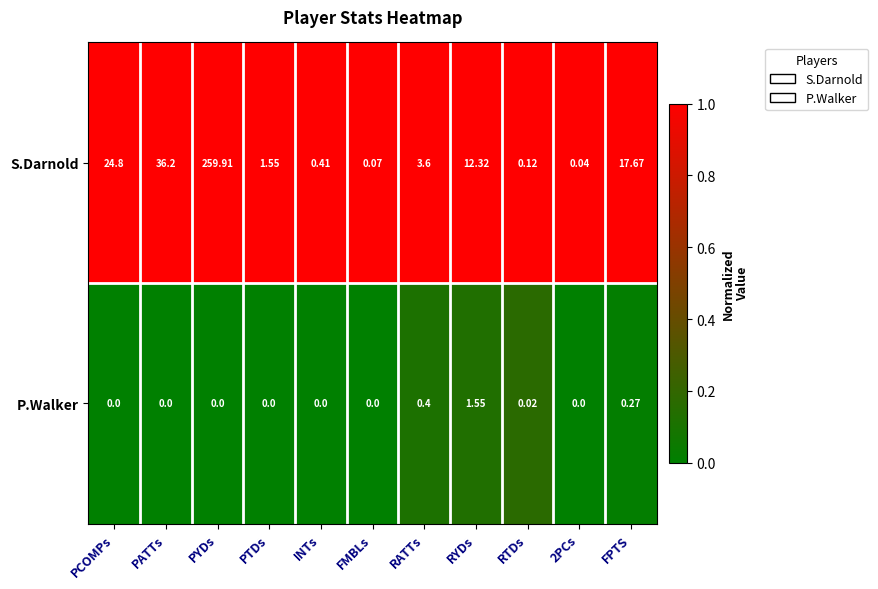

Is the value of P.Walker at RATTs greater than the value of S.Darnold at PYDs?

No